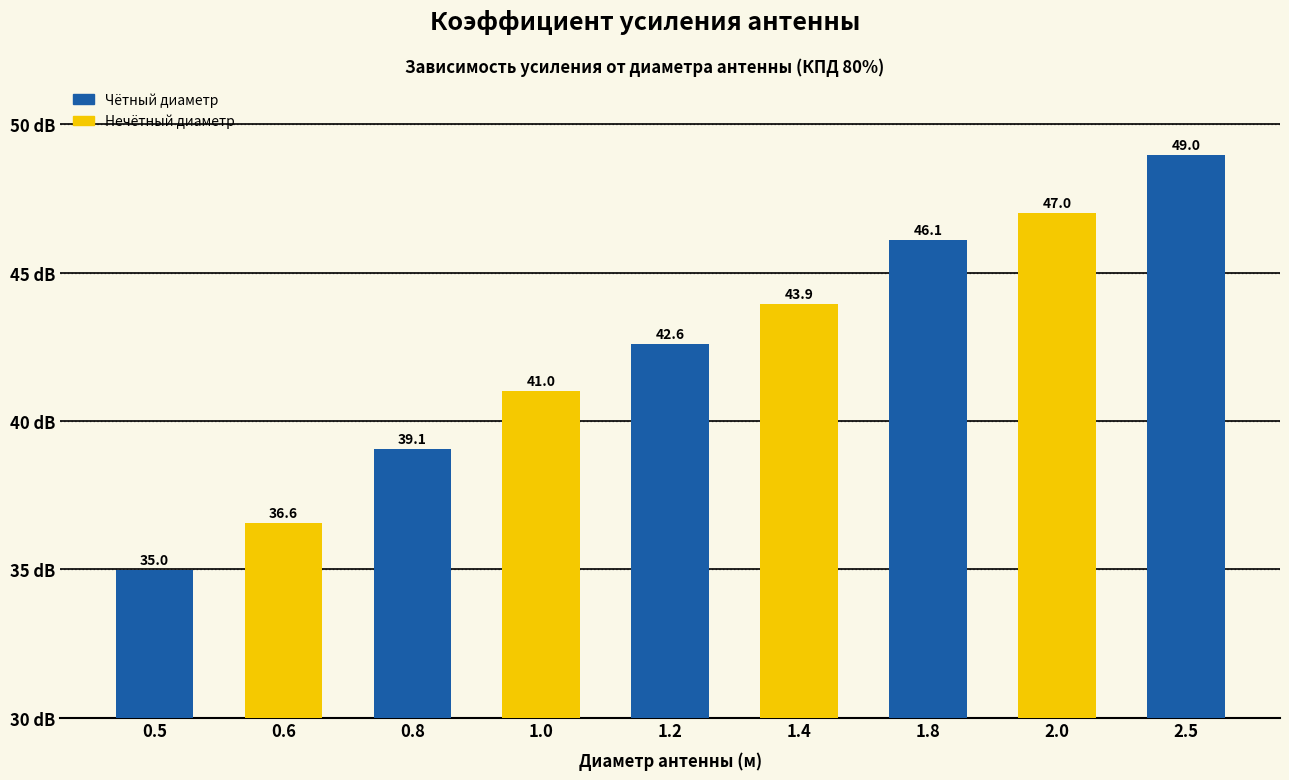

List the labels in order of value, largest first.

2.5, 2.0, 1.8, 1.4, 1.2, 1.0, 0.8, 0.6, 0.5